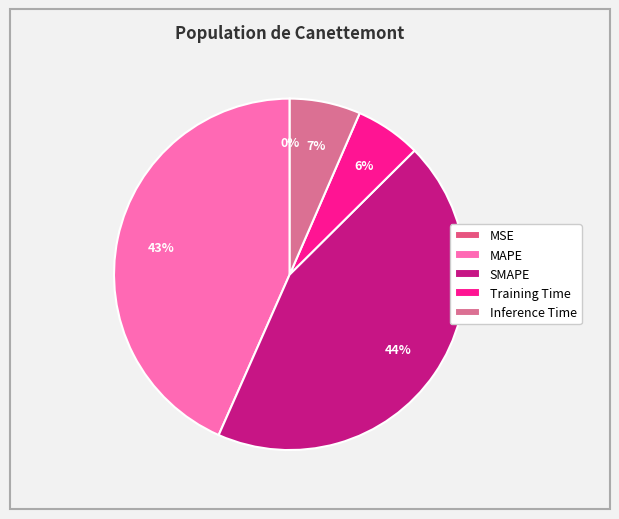

True or false: SMAPE accounts for 44% of the total.

True